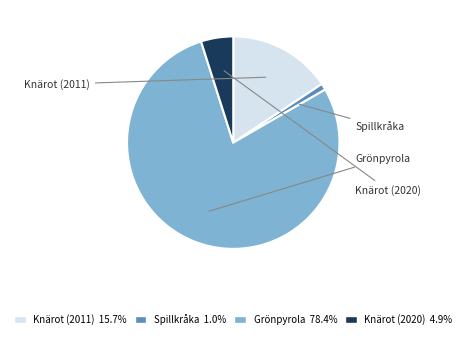

Is Spillkråka the majority of the pie?

No